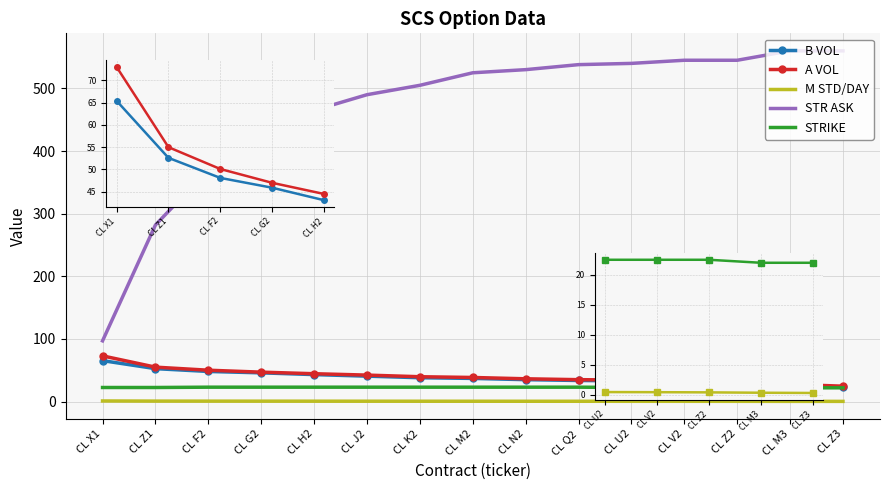

What is the sum of all M STD/DAY values?

8.6